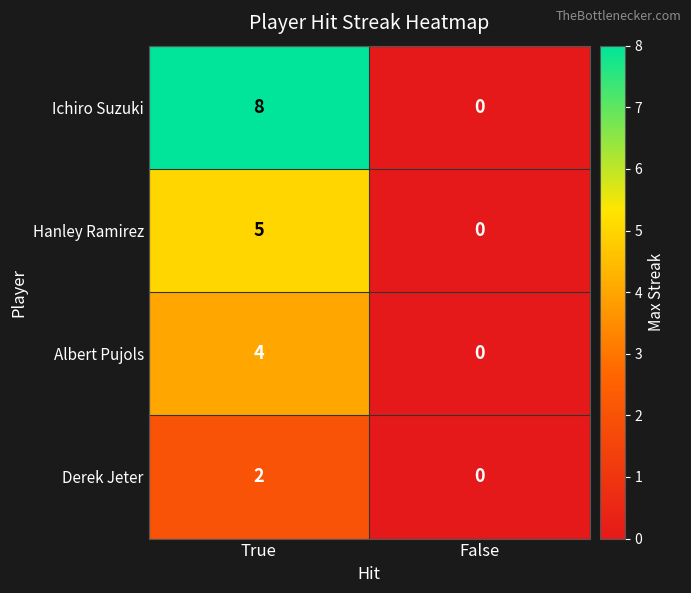

Count the number of categories in the chart.

2